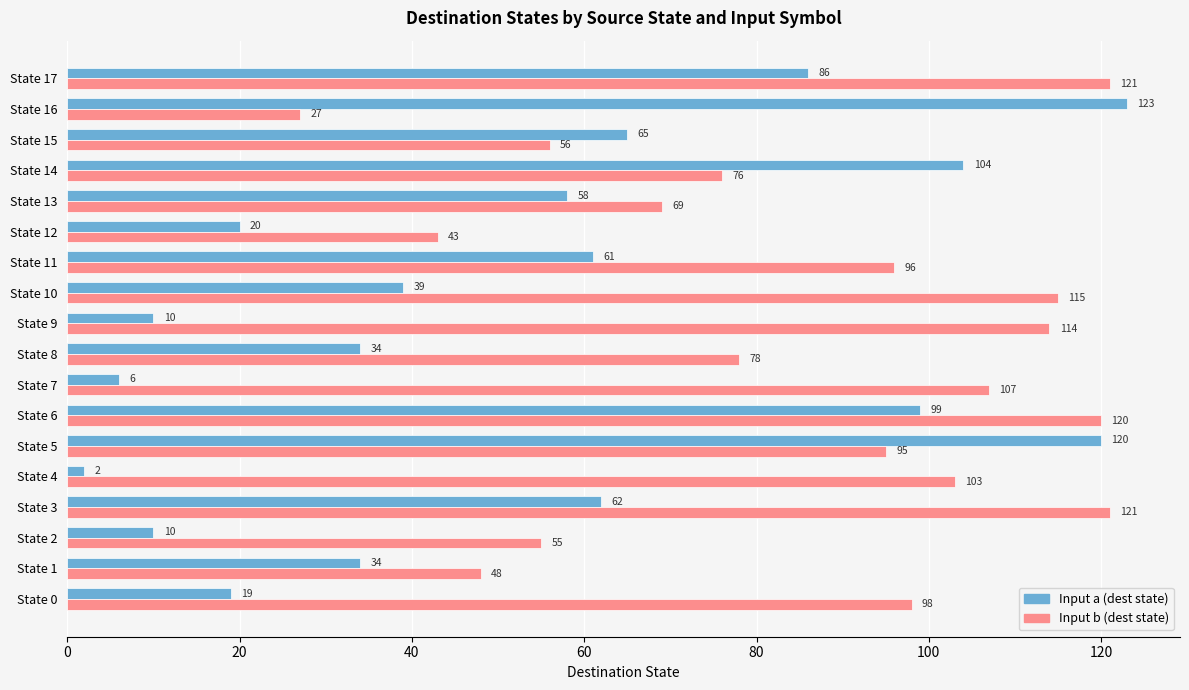

Rank the series by their maximum value, from lowest to highest.

Input b (dest state), Input a (dest state)